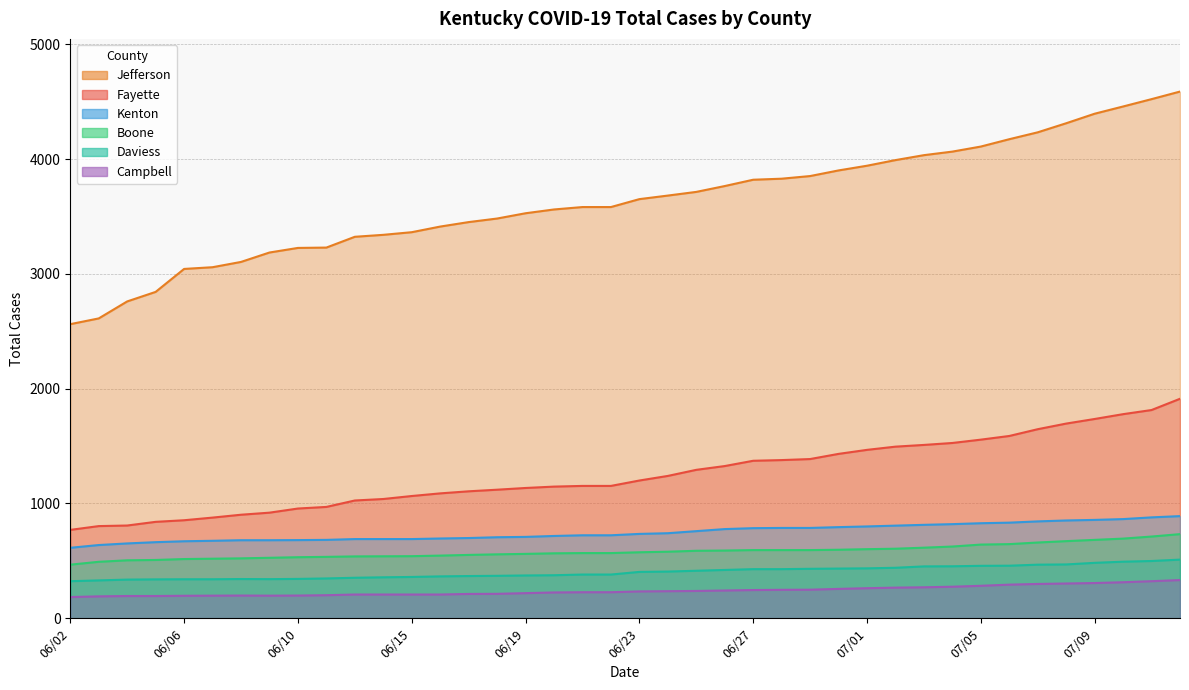

Is the value of Total Cases Fayette at 06/23 greater than the value of Total Cases Campbell at 06/28?

Yes